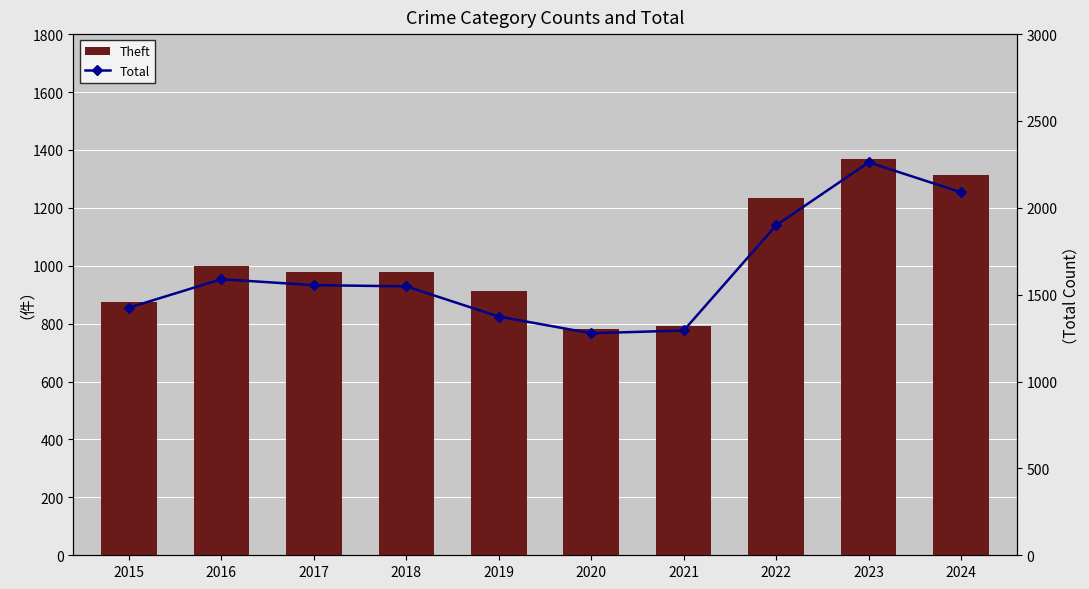

Which category has the lowest value in the Total series?

2020